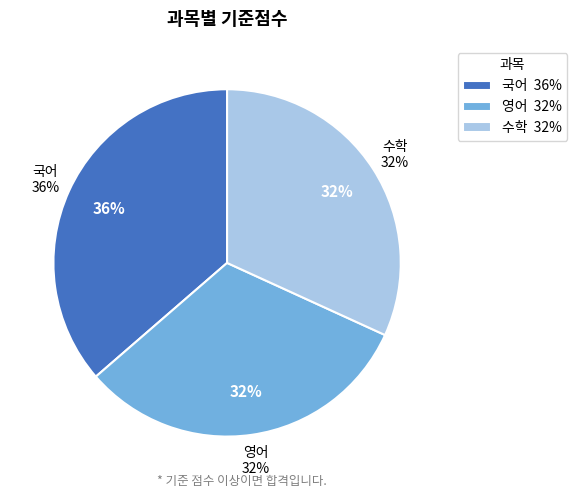

Between 영어 and 수학, which is larger?

영어